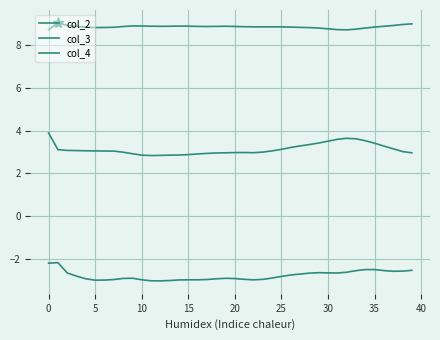

How many lines are shown in the chart?

3